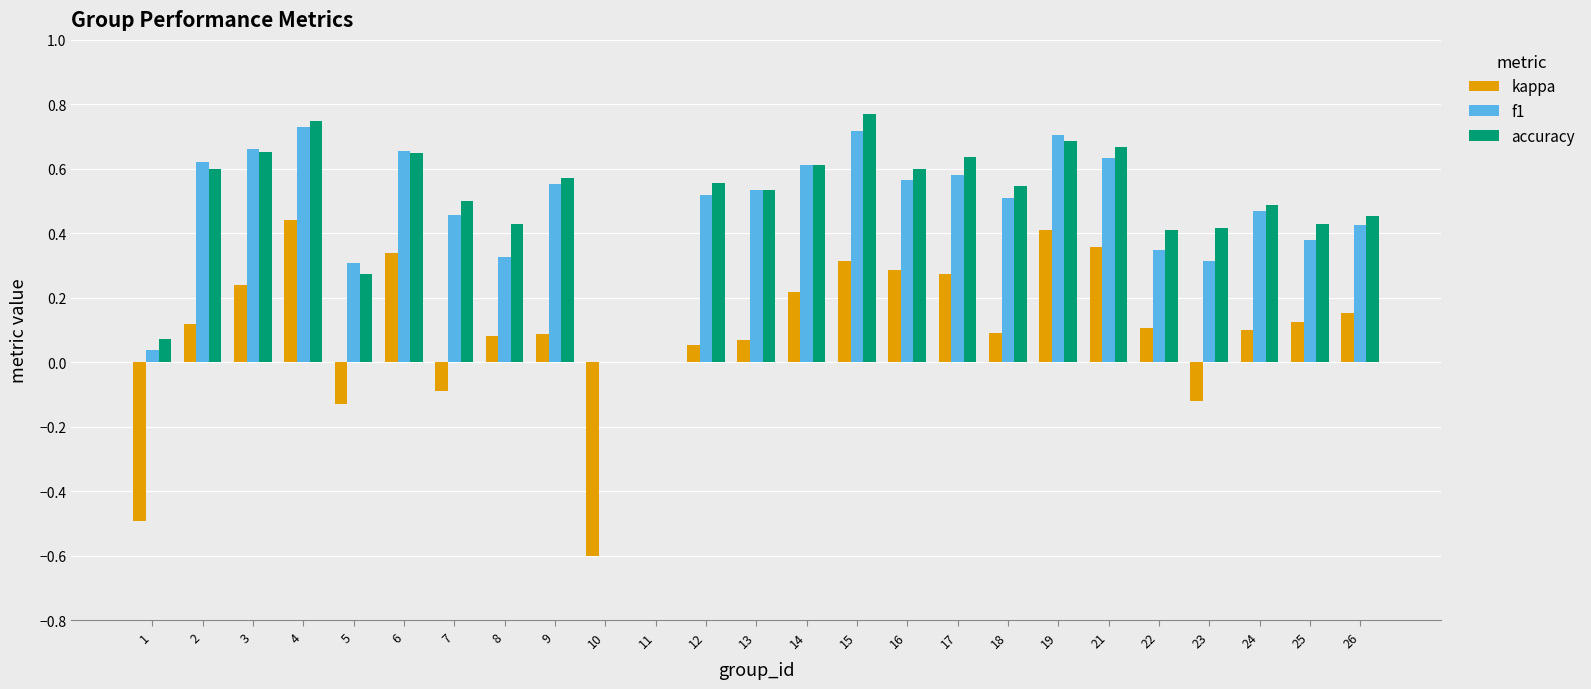

At which category is the sum across all series the highest?

4